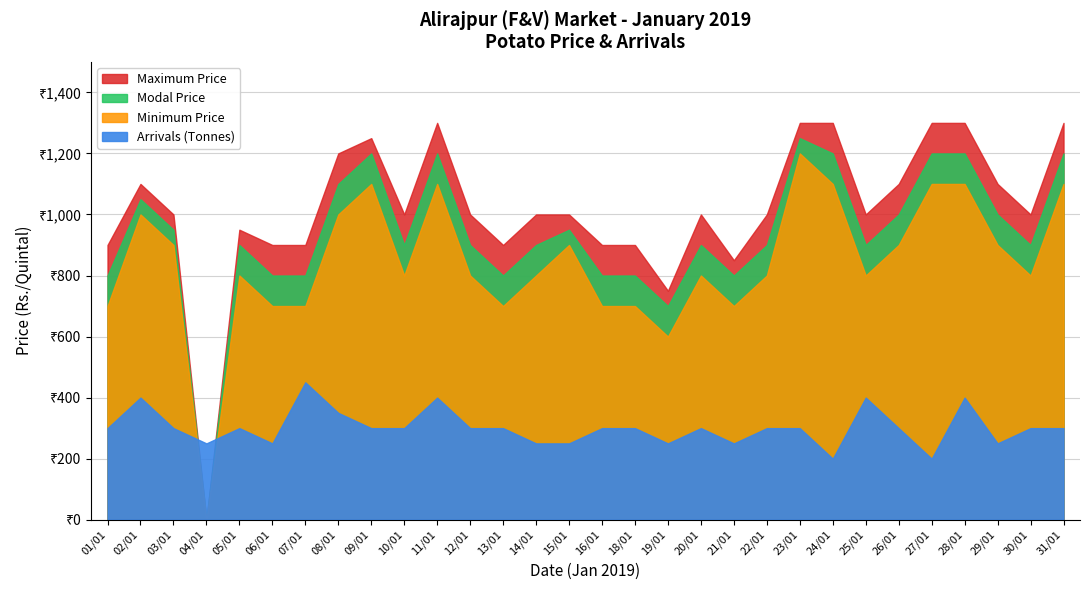

What are all the series names shown in the legend?

Arrivals (Tonnes), Minimum Price(Rs./Quintal), Modal Price(Rs./Quintal), Maximum Price(Rs./Quintal)